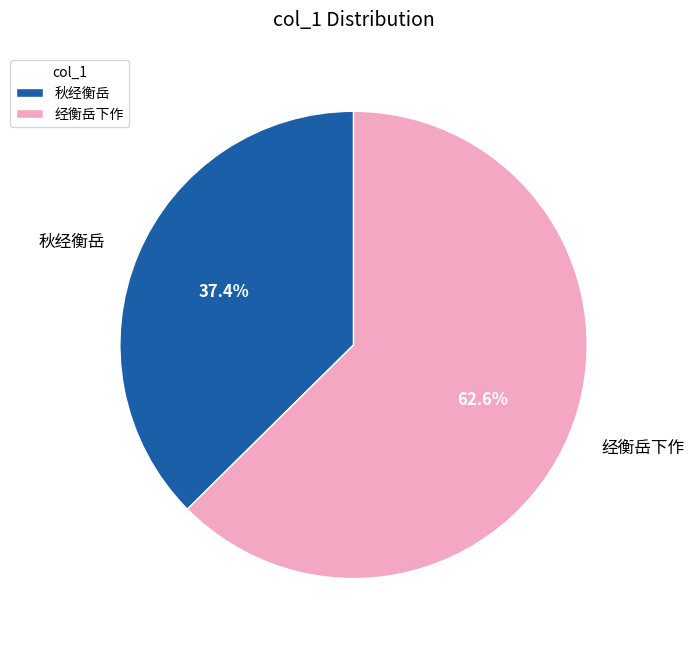

Approximately how many times larger is the value at 秋经衡岳 compared to 经衡岳下作?

0.6